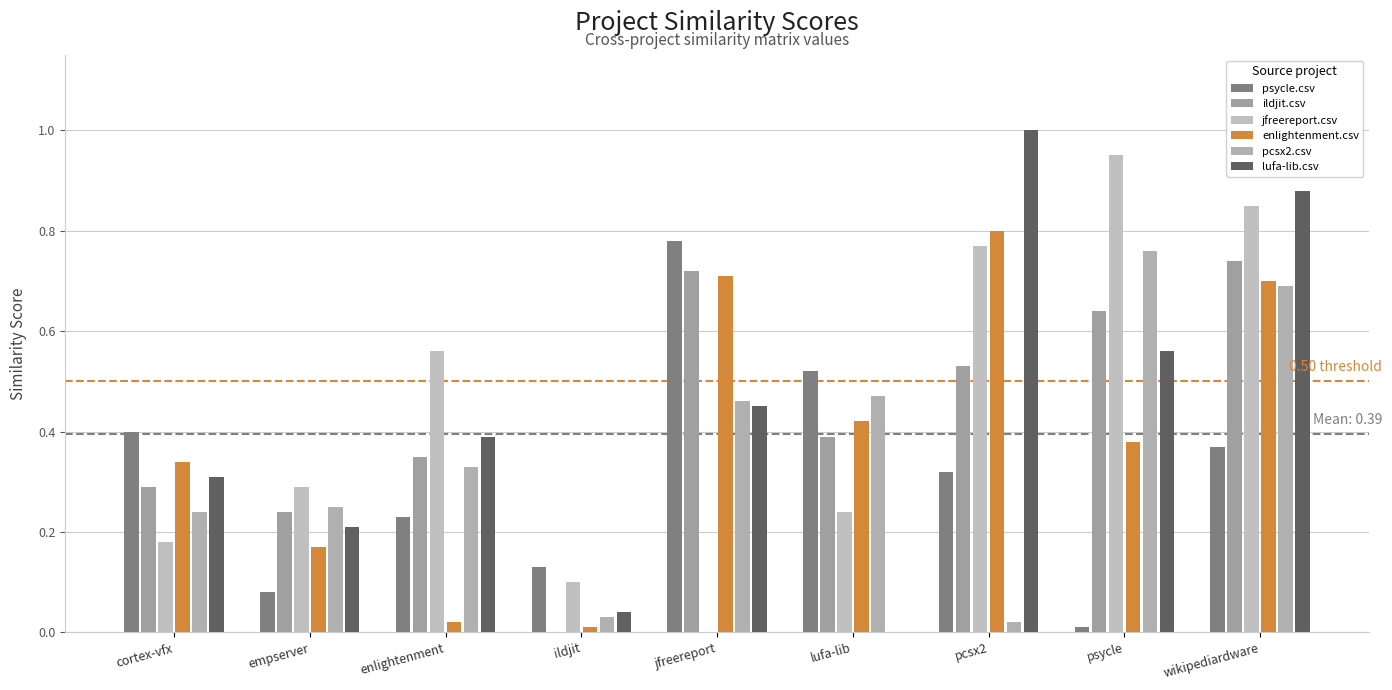

How many categories are shown in the chart?

9